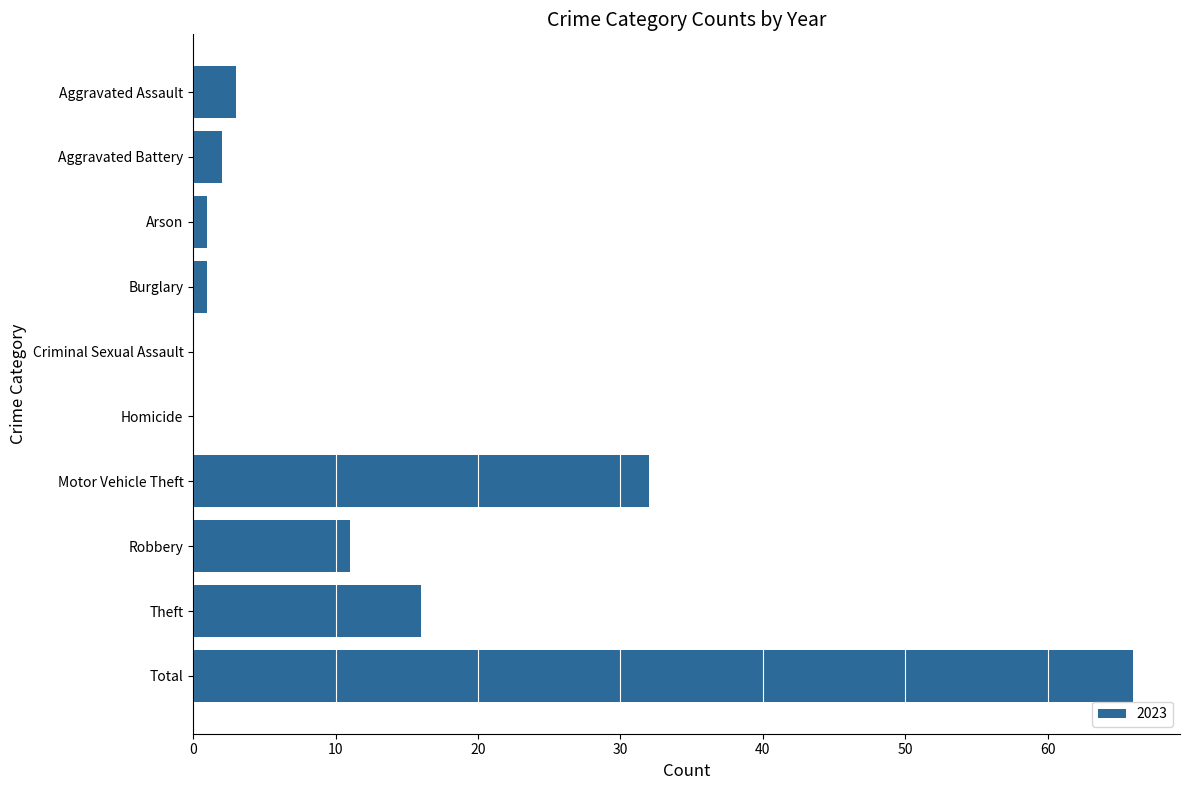

Reading top to bottom, extract all data points from this chart.

Aggravated Assault=3	Aggravated Battery=2	Arson=1	Burglary=1	Criminal Sexual Assault=0	Homicide=0	Motor Vehicle Theft=32	Robbery=11	Theft=16	Total=66